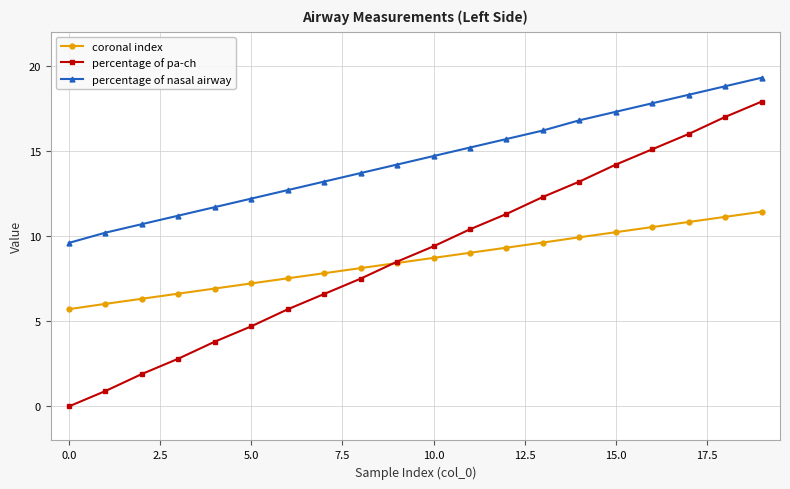

Which series has the widest spread of values?

percentage of pa-ch